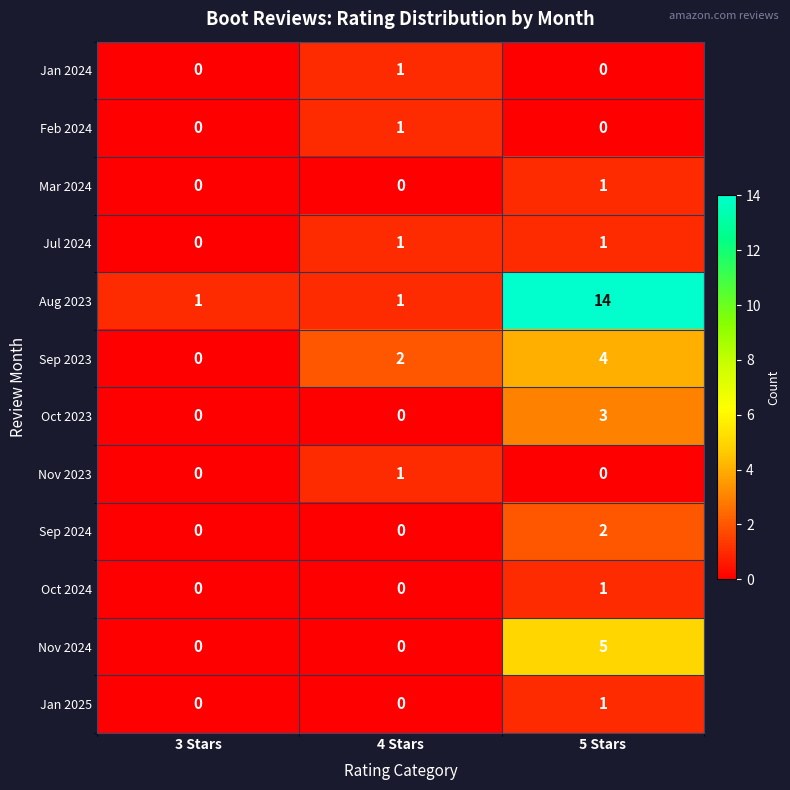

How many series are shown in this chart?

12